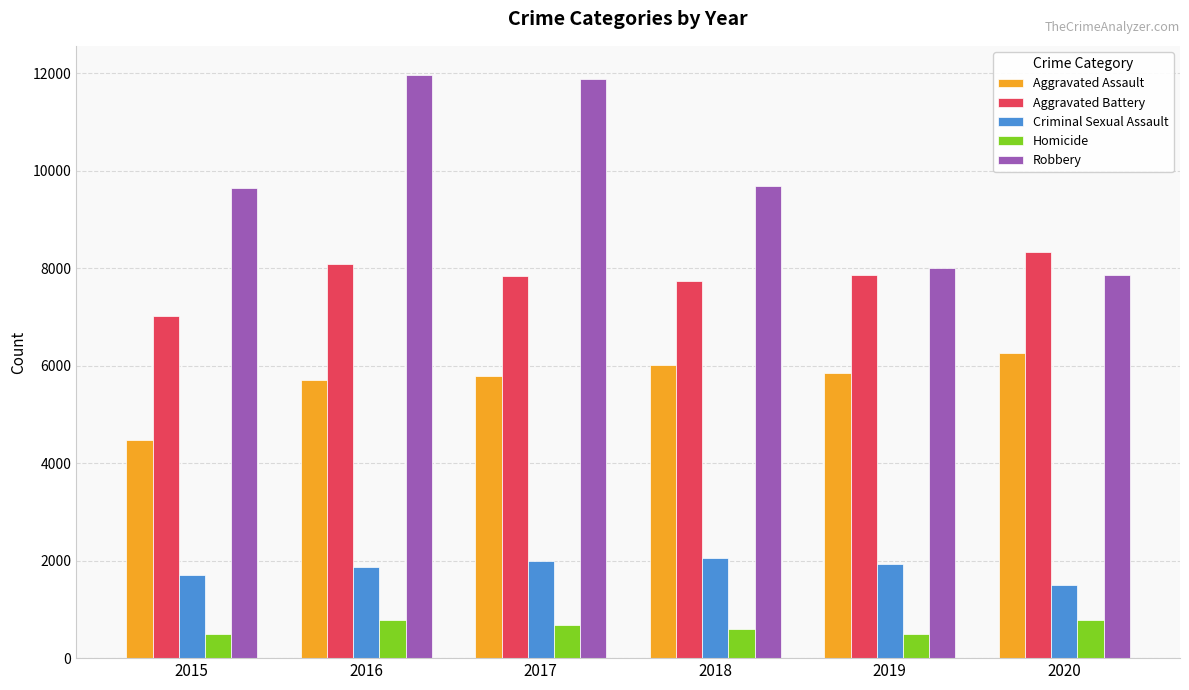

Which series has the largest range (max minus min)?

Robbery